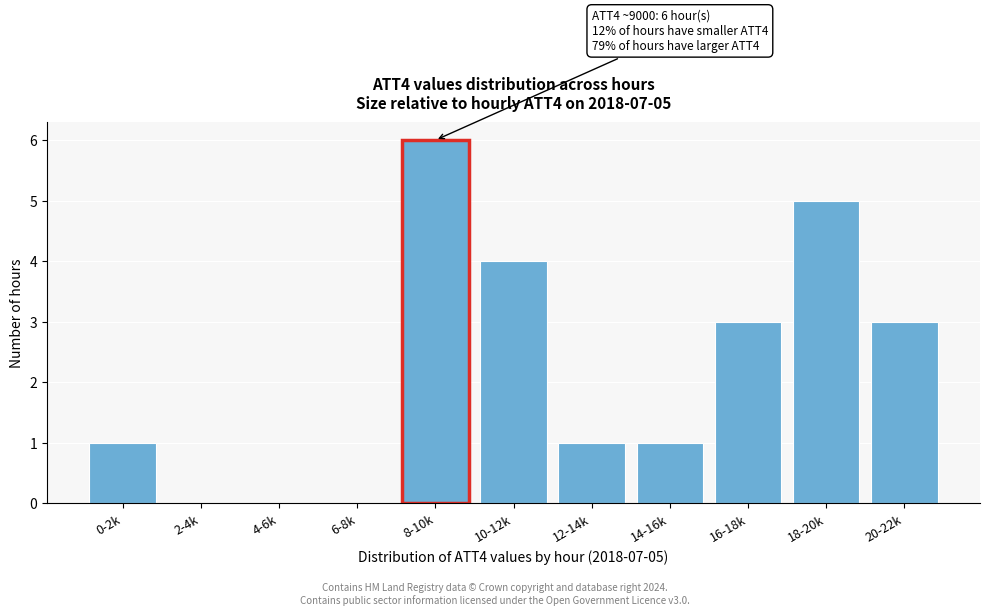

Reading left to right, transcribe all the data shown in this chart.

0-2k=1	2-4k=0	4-6k=0	6-8k=0	8-10k=6	10-12k=4	12-14k=1	14-16k=1	16-18k=3	18-20k=5	20-22k=3